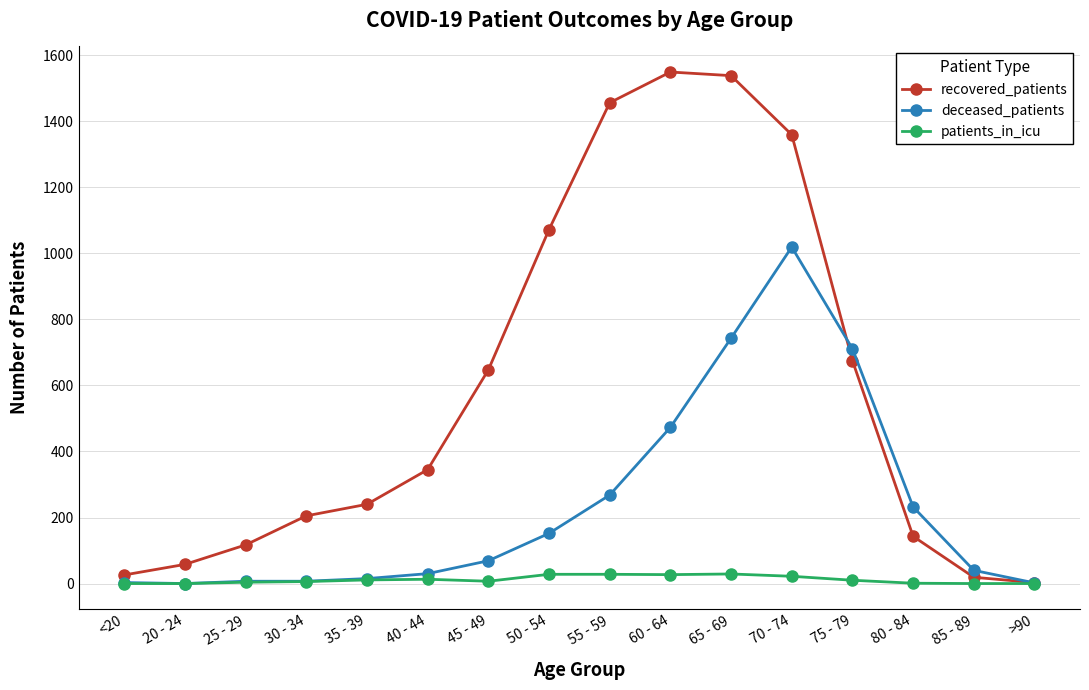

How many values in the deceased_patients series are below 69?

8